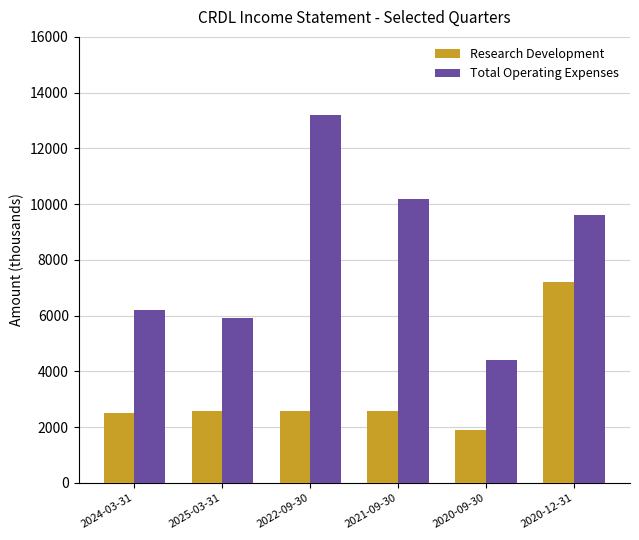

Reading right to left, transcribe all the data shown in this chart.

Research Development: 2020-12-31=7200	2020-09-30=1900	2021-09-30=2600	2022-09-30=2600	2025-03-31=2600	2024-03-31=2500
Total Operating Expenses: 2020-12-31=9600	2020-09-30=4400	2021-09-30=10200	2022-09-30=13200	2025-03-31=5900	2024-03-31=6200